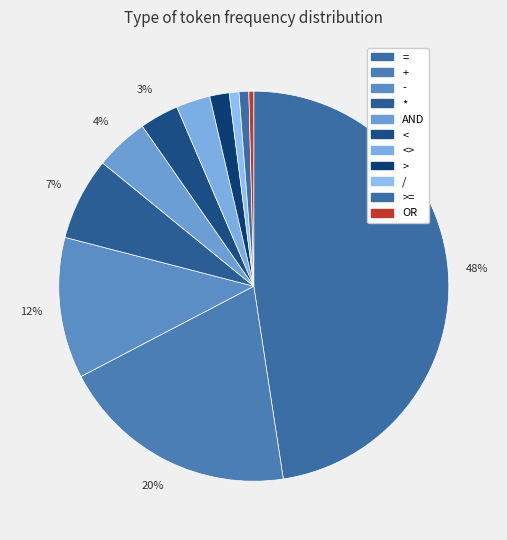

Which has a higher value, AND or =?

=